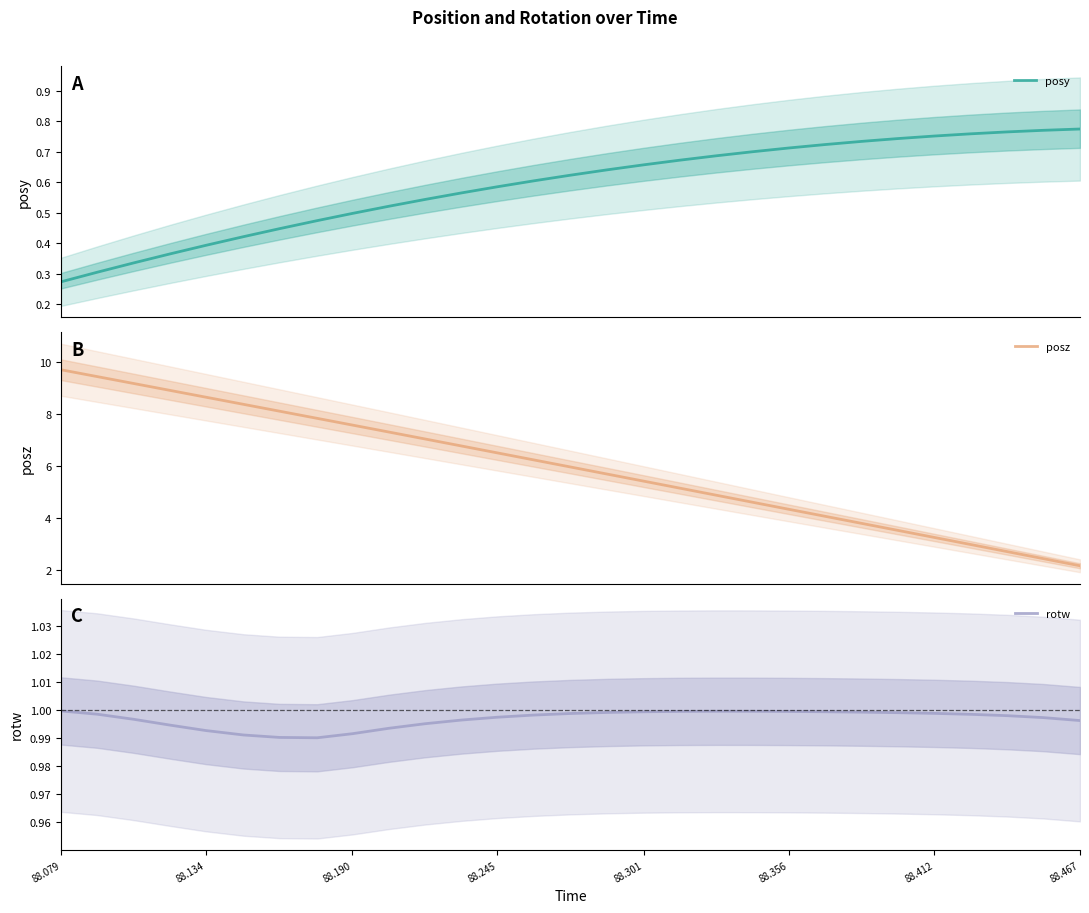

Reading right to left, extract all data points from this chart.

posy: 0.8	0.8	0.8	0.8	0.8	0.7	0.7	0.7	0.7	0.7	0.7	0.7	0.7	0.6	0.6	0.6	0.6	0.6	0.5	0.5	0.5	0.5	0.4	0.4	0.4	0.4	0.3	0.3	0.3
posz: 2.2	2.4	2.7	3.0	3.3	3.5	3.8	4.1	4.3	4.6	4.9	5.2	5.4	5.7	6.0	6.2	6.5	6.8	7.0	7.3	7.6	7.8	8.1	8.4	8.6	8.9	9.2	9.4	9.7
rotw: 1.0	1.0	1.0	1.0	1.0	1.0	1.0	1.0	1.0	1.0	1.0	1.0	1.0	1.0	1.0	1.0	1.0	1.0	1.0	1.0	1.0	1.0	1.0	1.0	1.0	1.0	1.0	1.0	1.0